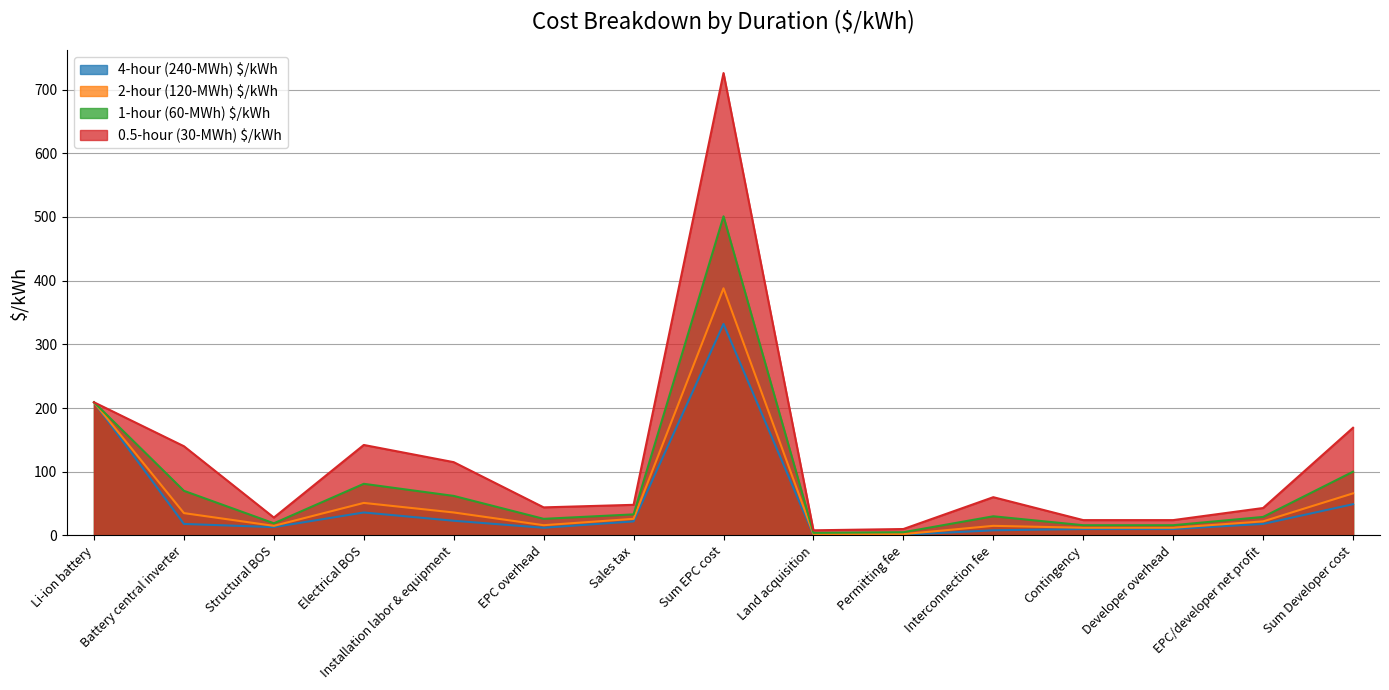

Is the value of 4-hour (240-MWh) $/kWh at Battery central inverter greater than the value of 0.5-hour (30-MWh) $/kWh at EPC overhead?

No